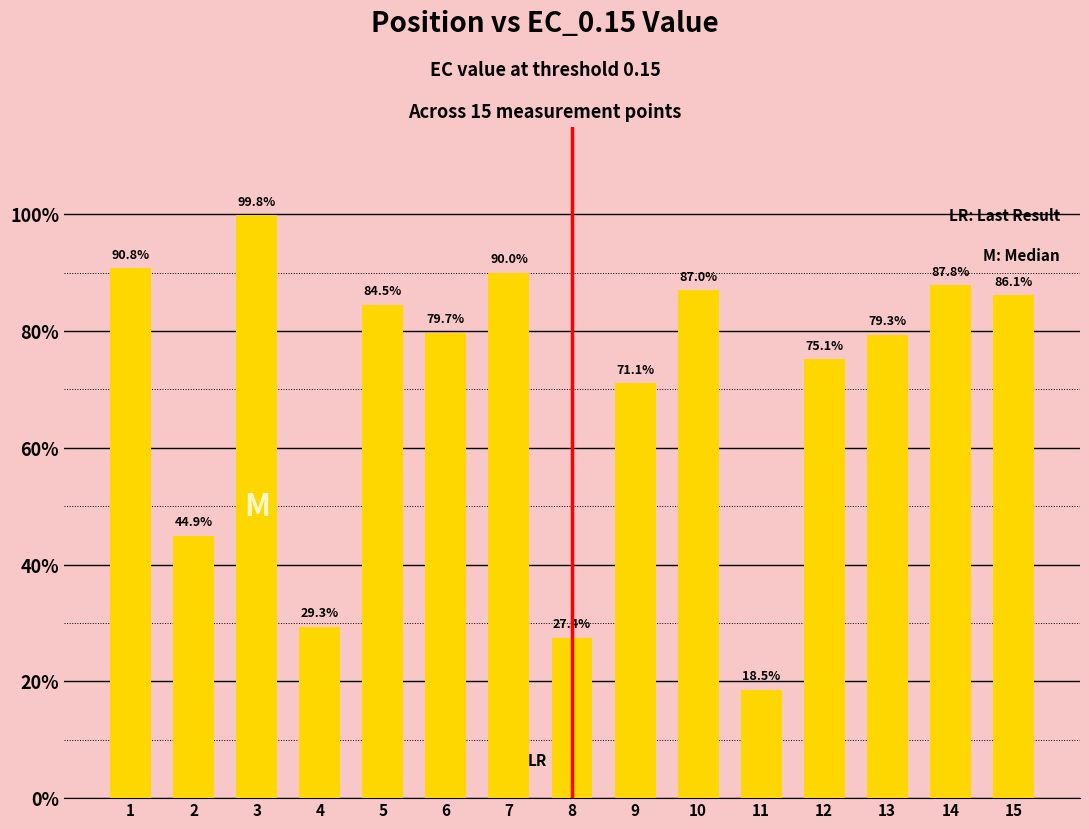

What is the difference between the maximum and second lowest values?

72.4